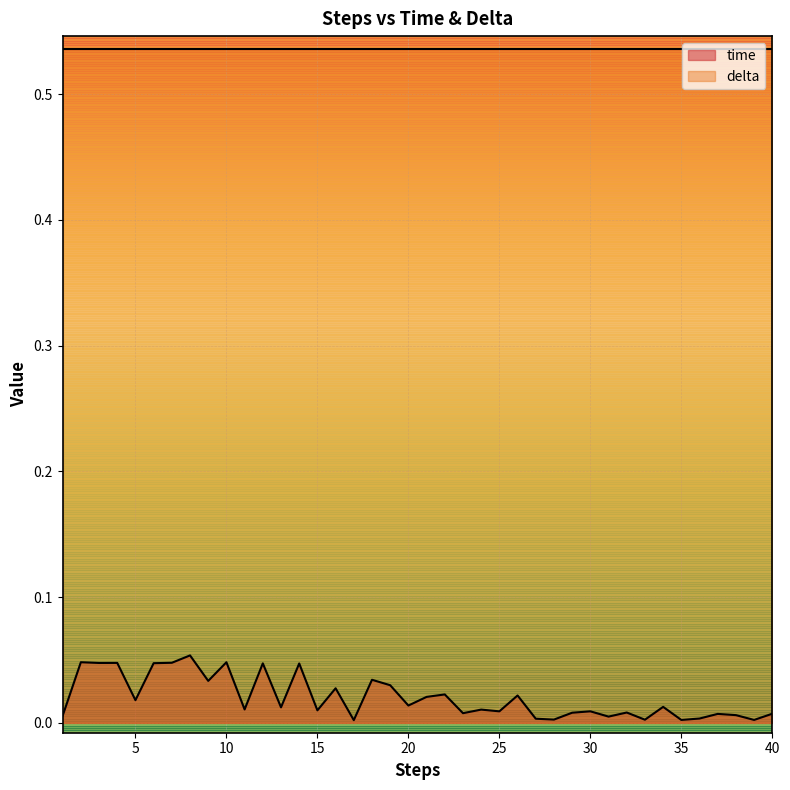

Between 4 and 8, which is larger?

8